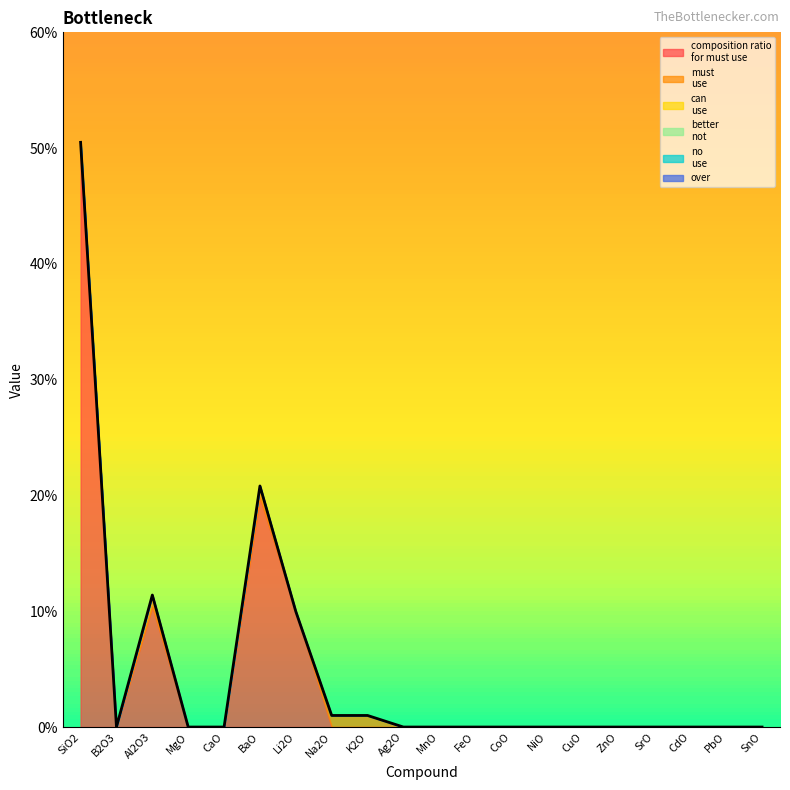

True or false: no
use and composition ratio
for must use intersect in this chart.

False